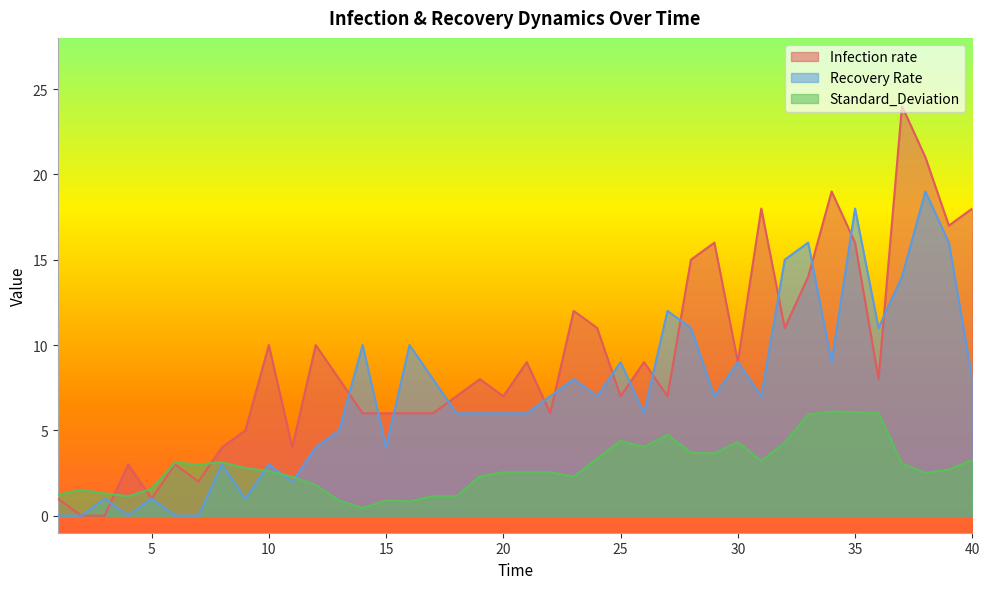

Reading left to right, list all the values displayed in this chart.

Infection rate: 1.0	0.0	0.0	3.0	1.0	3.0	2.0	4.0	5.0	10.0	4.0	10.0	8.0	6.0	6.0	6.0	6.0	7.0	8.0	7.0	9.0	6.0	12.0	11.0	7.0	9.0	7.0	15.0	16.0	9.0	18.0	11.0	14.0	19.0	16.0	8.0	24.0	21.0	17.0	18.0
Recovery Rate: 0.0	0.0	1.0	0.0	1.0	0.0	0.0	3.0	1.0	3.0	2.0	4.0	5.0	10.0	4.0	10.0	8.0	6.0	6.0	6.0	6.0	7.0	8.0	7.0	9.0	6.0	12.0	11.0	7.0	9.0	7.0	15.0	16.0	9.0	18.0	11.0	14.0	19.0	16.0	8.0
Standard_Deviation: 1.2	1.5	1.3	1.1	1.6	3.1	3.0	3.1	2.8	2.6	2.3	1.8	0.9	0.5	0.9	0.8	1.1	1.1	2.3	2.5	2.5	2.5	2.3	3.4	4.4	4.0	4.7	3.7	3.6	4.3	3.2	4.3	5.9	6.1	6.1	6.0	3.0	2.5	2.7	3.3